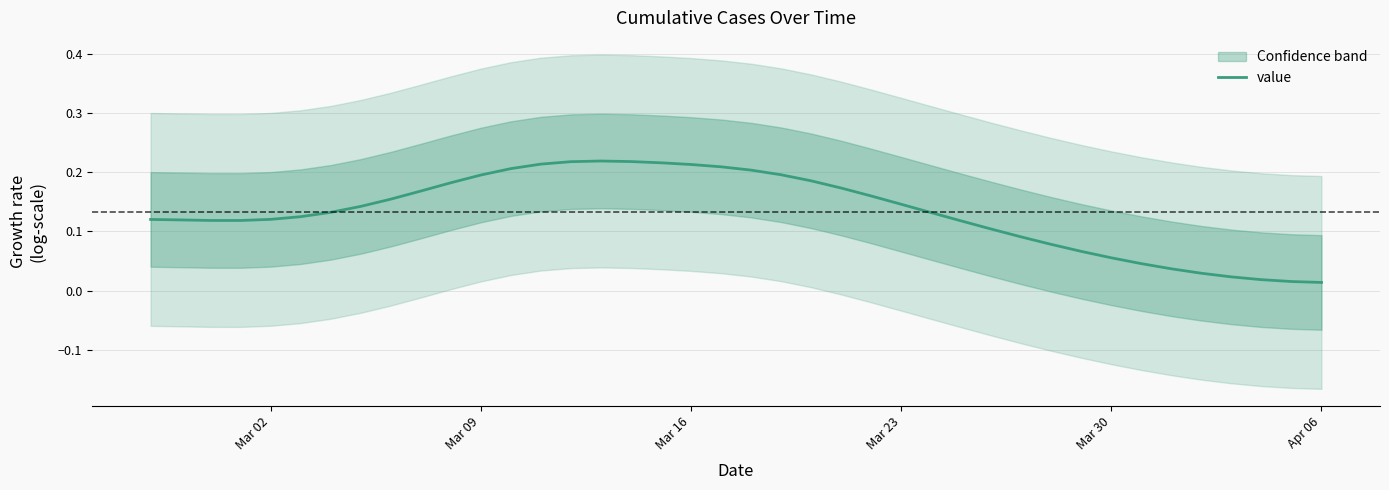

True or false: the data has more than 2 interior local peaks.

False